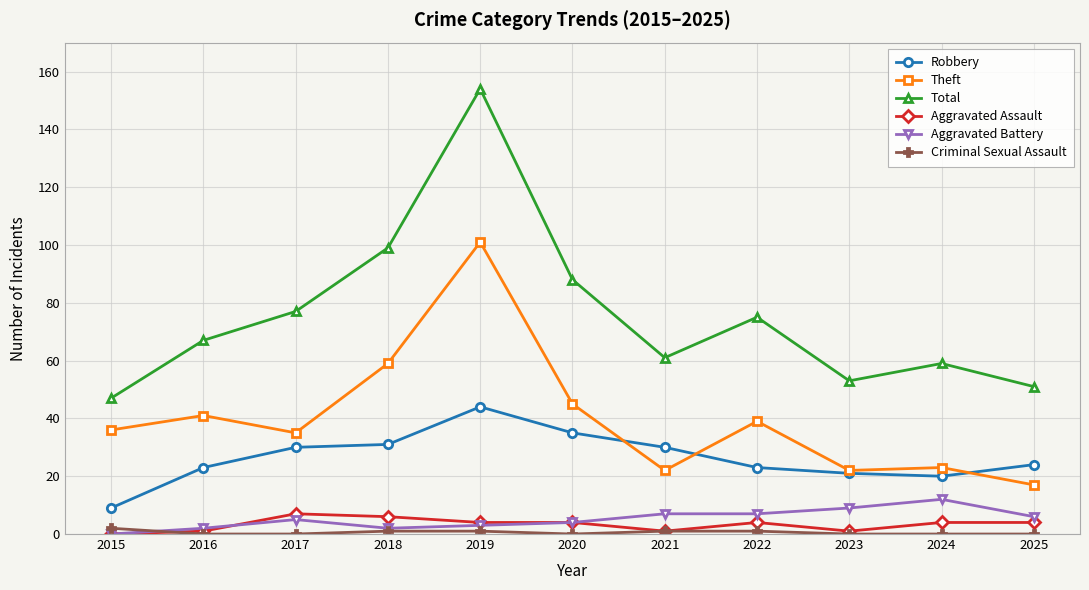

Is it true that Theft equals 22 at 2021?

True